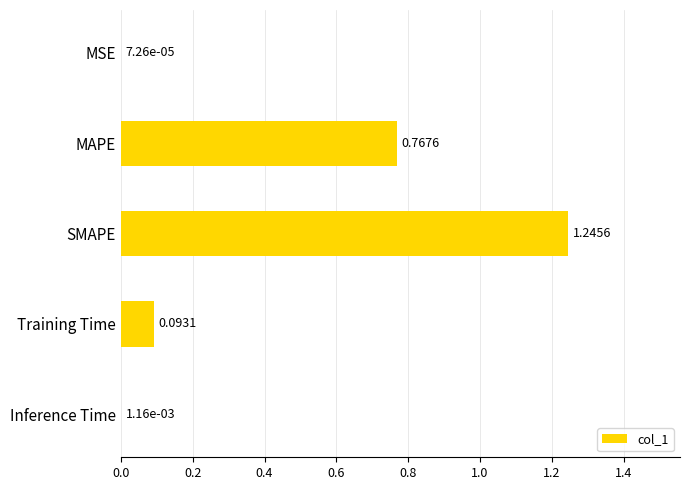

Which label corresponds to the largest value in the chart?

SMAPE